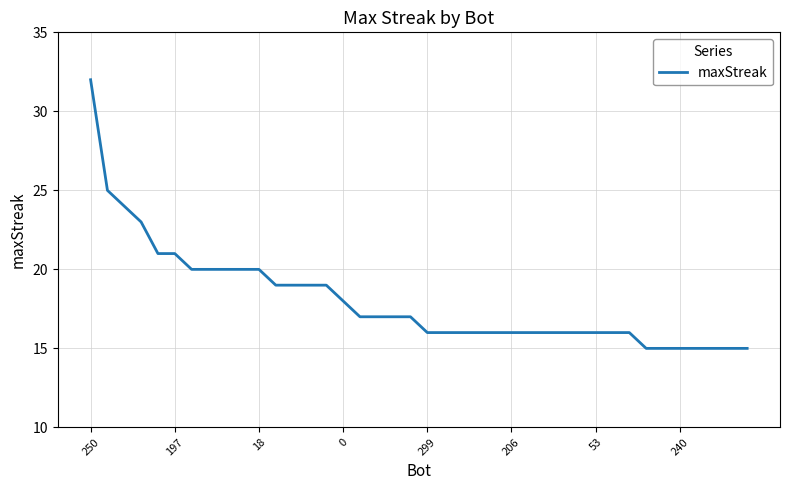

What is the difference between the maximum and minimum values?

17